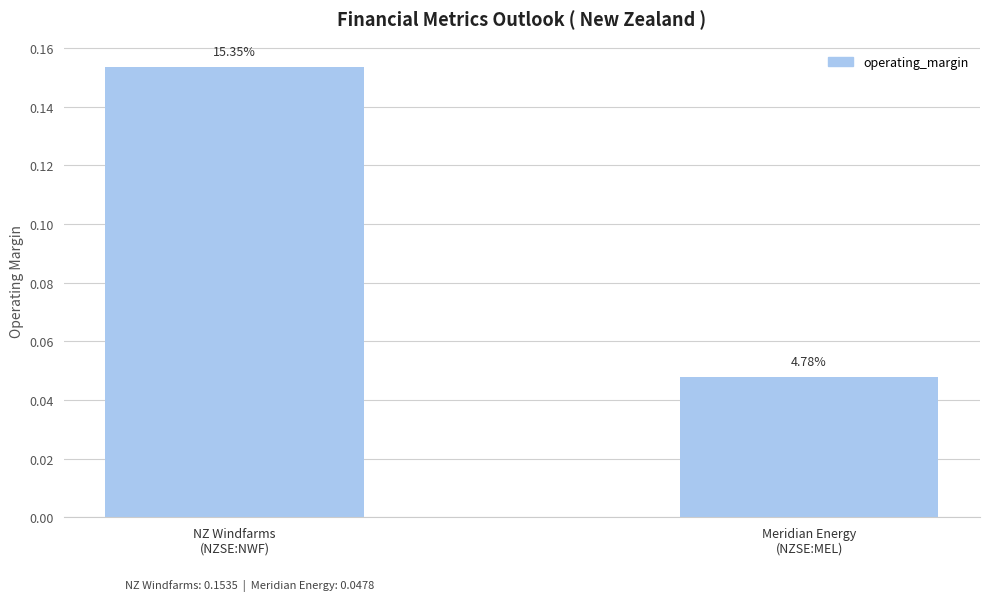

Does the chart contain any negative values?

No